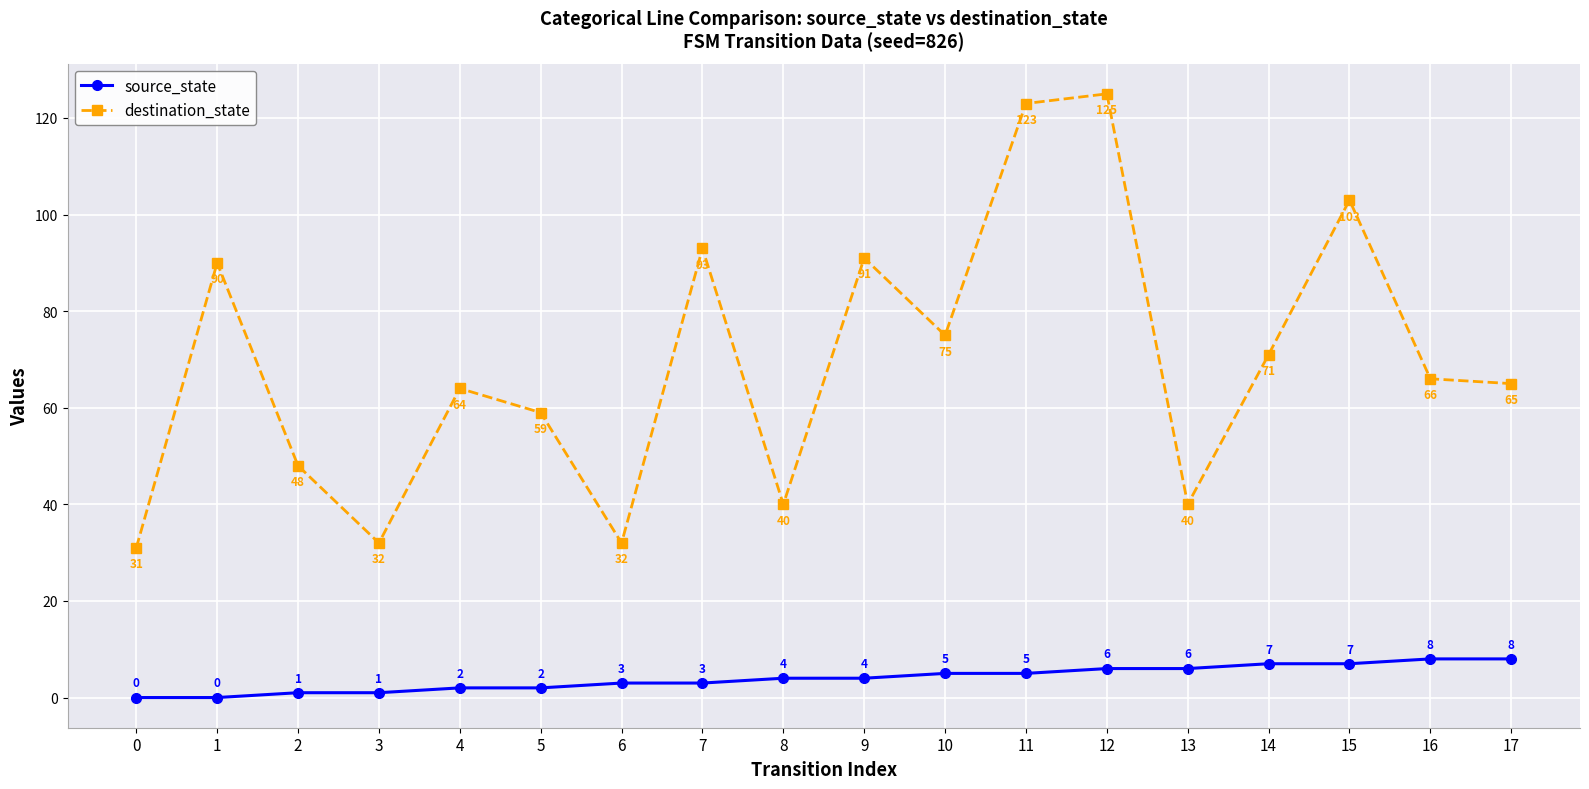

Read the source_state value at 8.

4